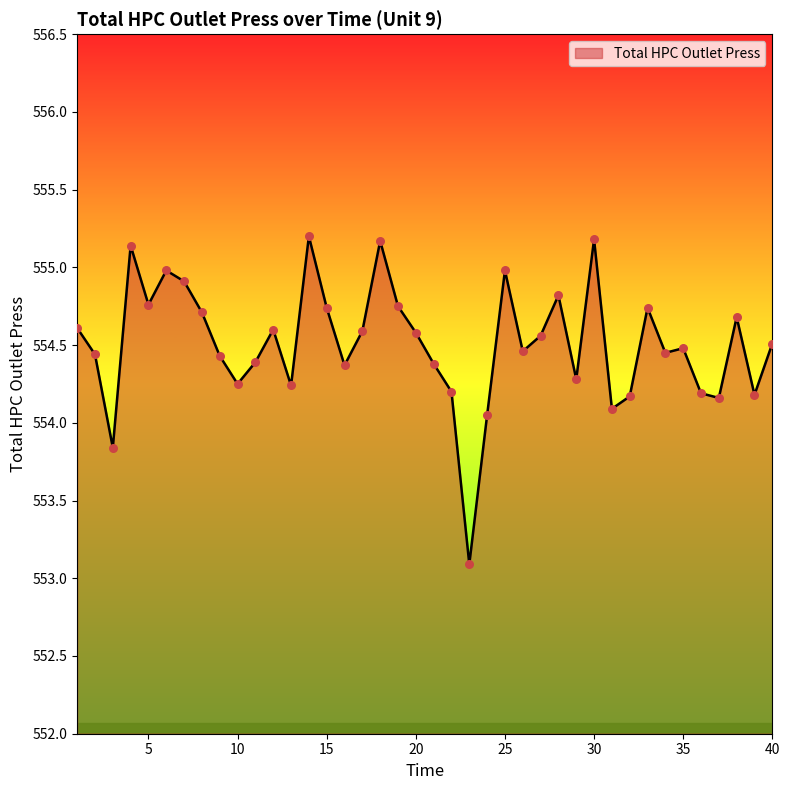

What is the difference between the maximum and minimum values?

2.1